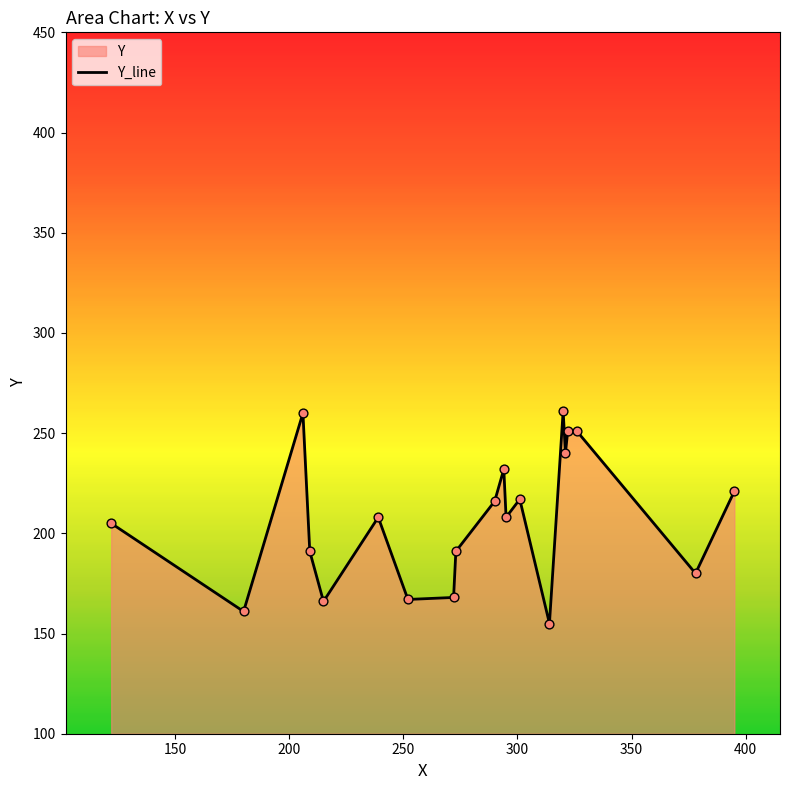

What is the greatest value displayed?

261